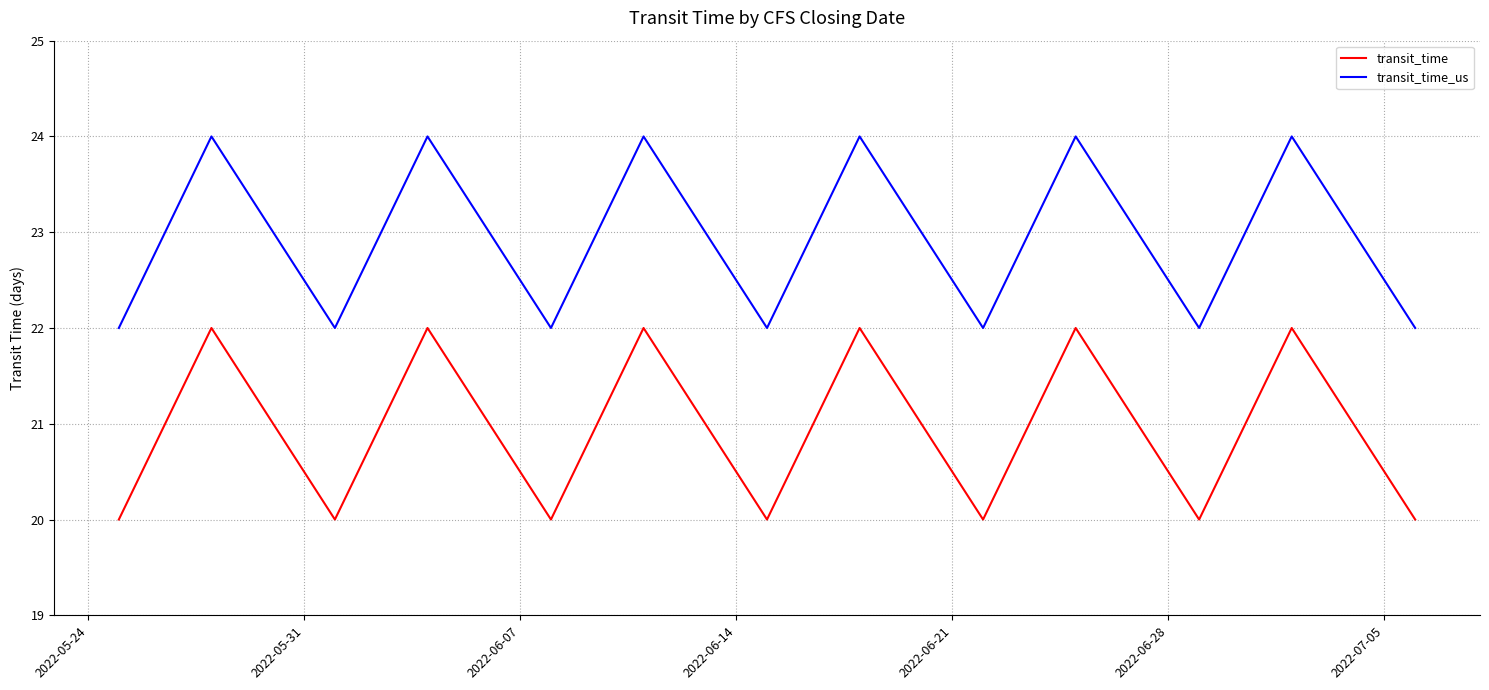

True or false: transit_time and transit_time_us cross at least once.

False